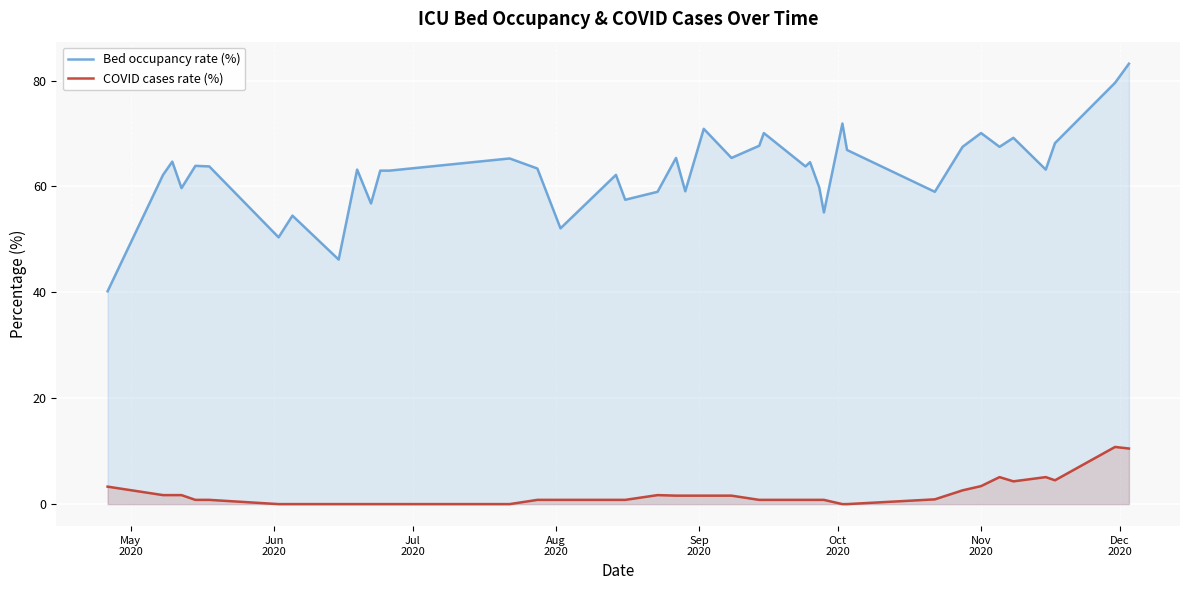

Which series has the largest range (max minus min)?

Bed occupancy rate (%)